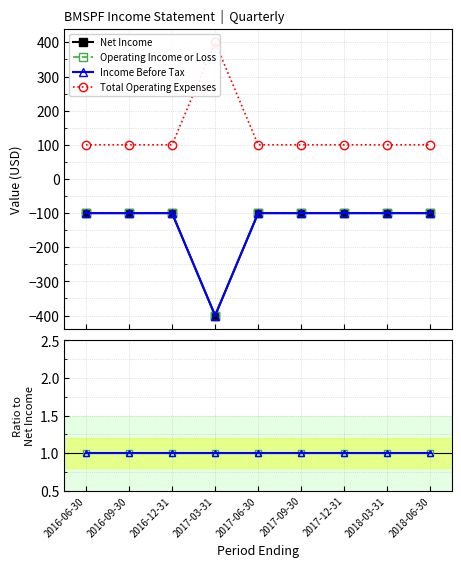

Which has a higher value, 2018-06-30 or 2017-09-30?

2018-06-30